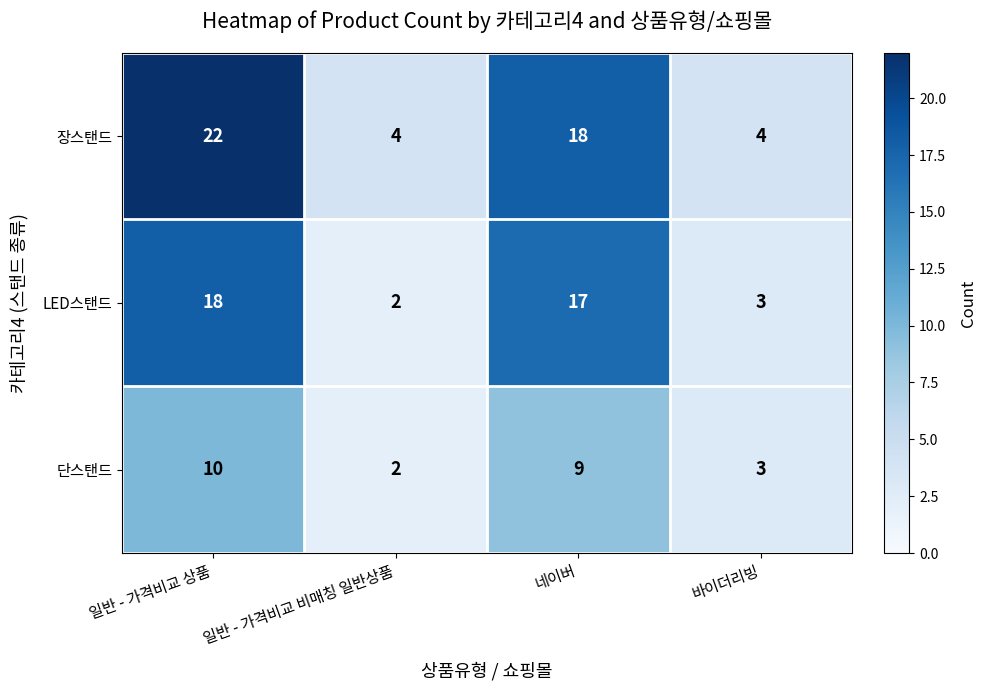

Which series has the largest total across all categories?

장스탠드